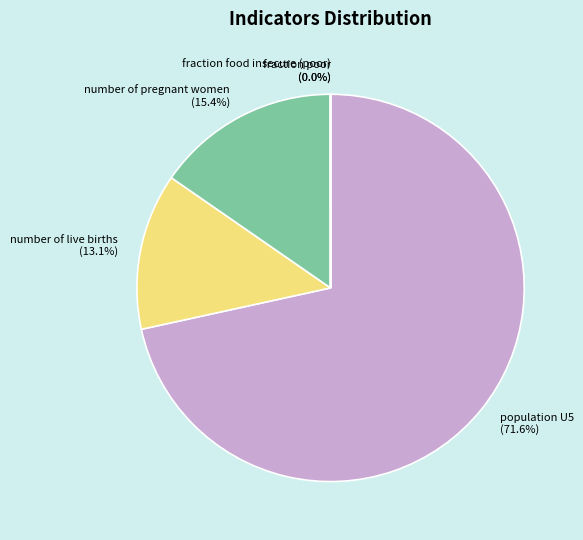

How much of the chart is everything except number of pregnant women (15.4%)?

84.6%